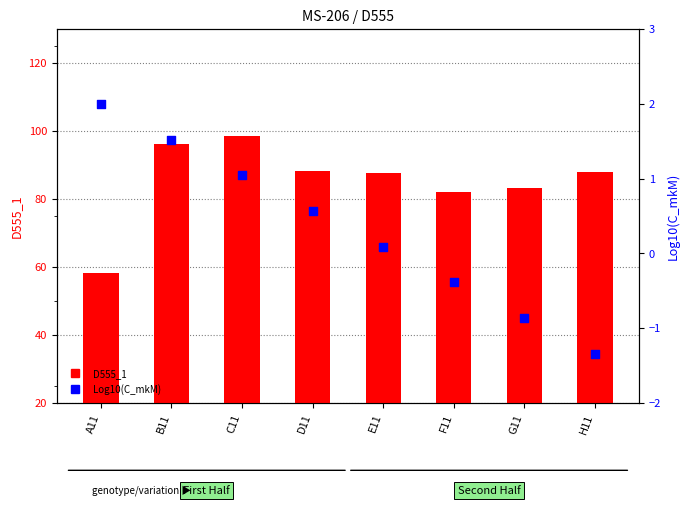

Is the value of D555_1 at F11 greater than the value of Log10(C_mkM) at B11?

Yes